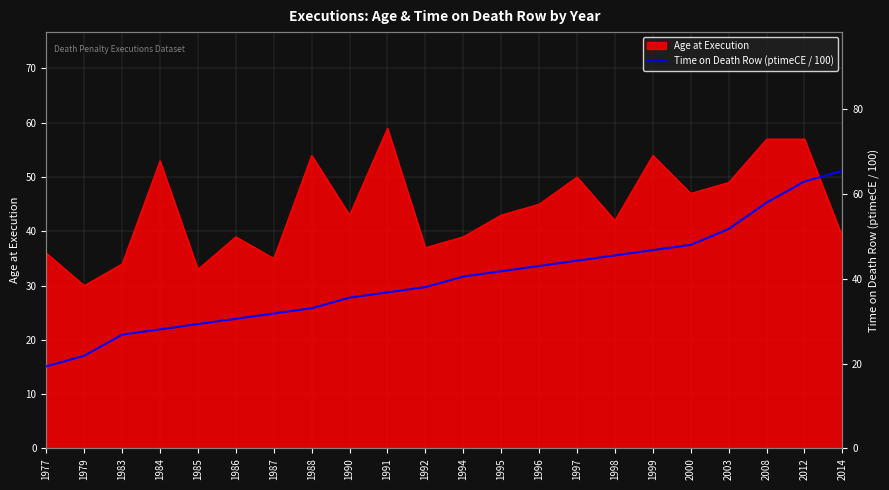

Where does the data first go above 40?

1994